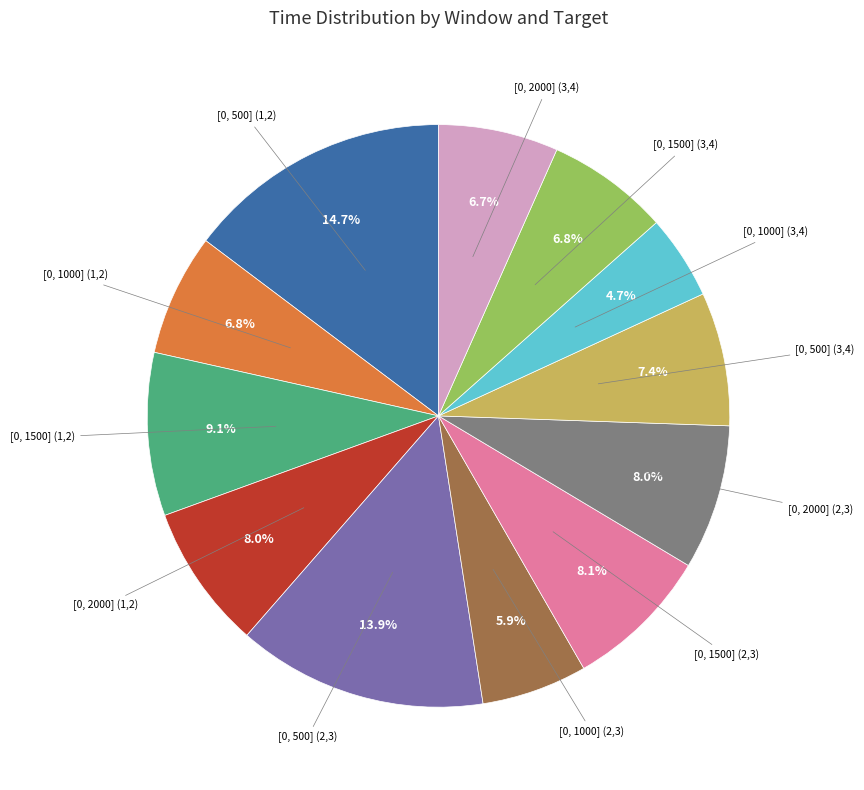

Is there any slice that represents more than half of the pie?

No